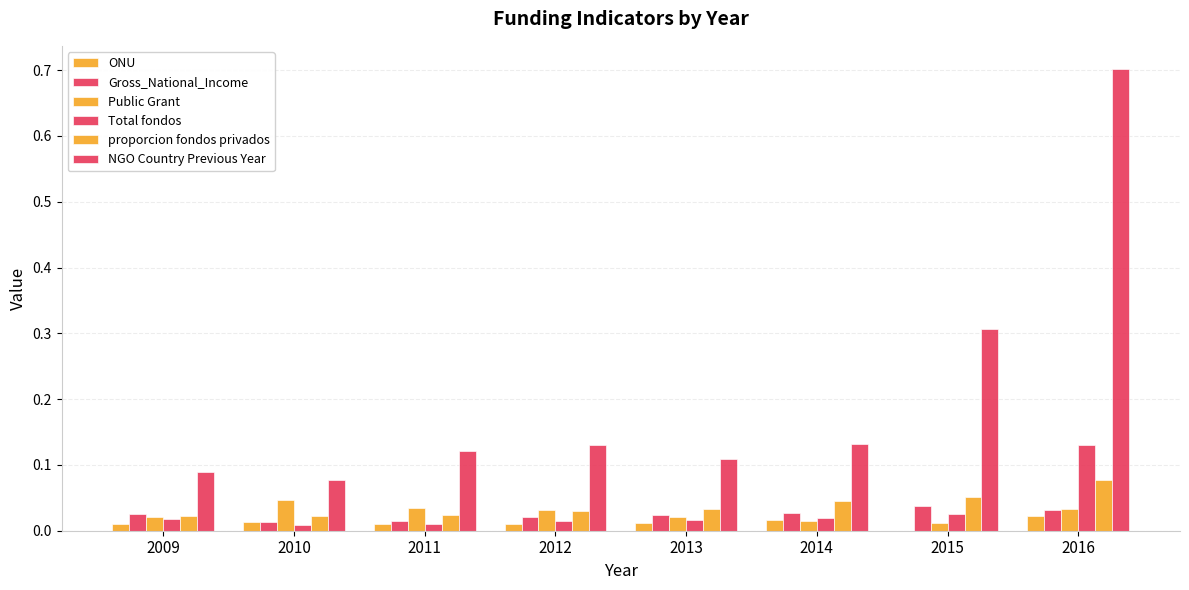

Does the chart contain stacked bars?

No